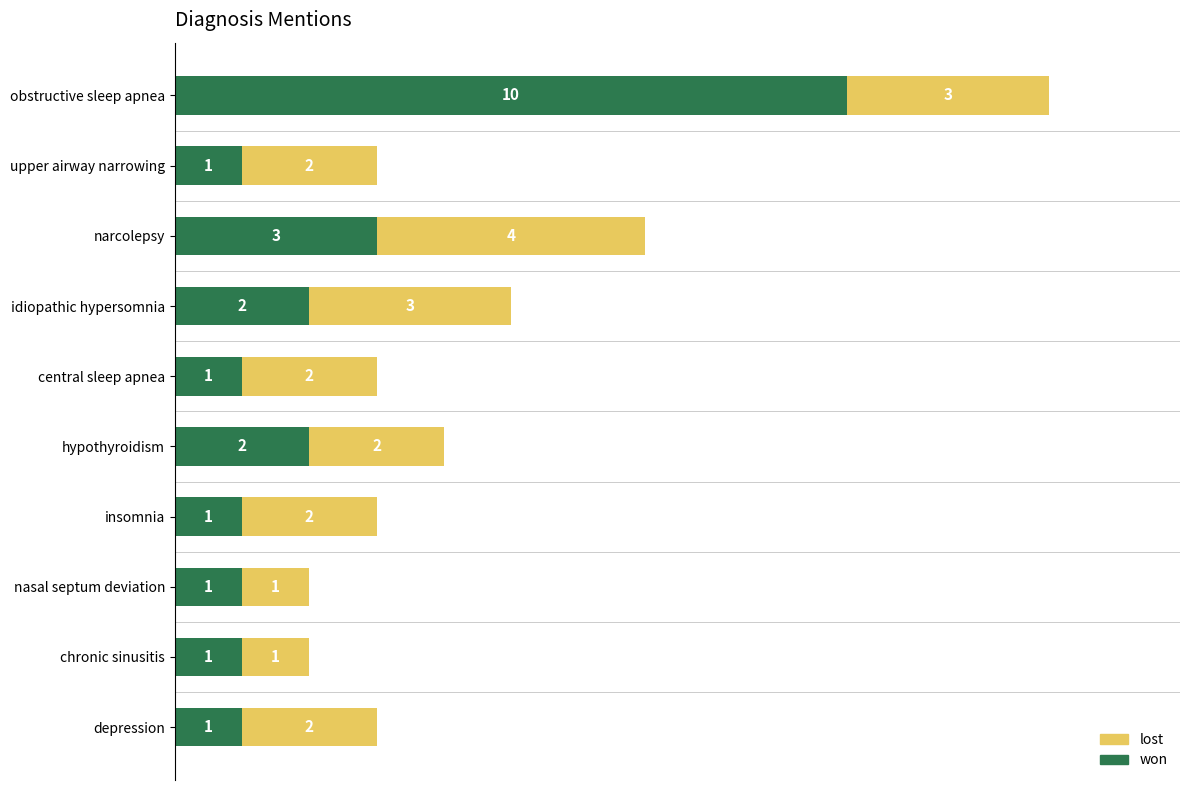

Which category has the highest value in the won series?

obstructive sleep apnea